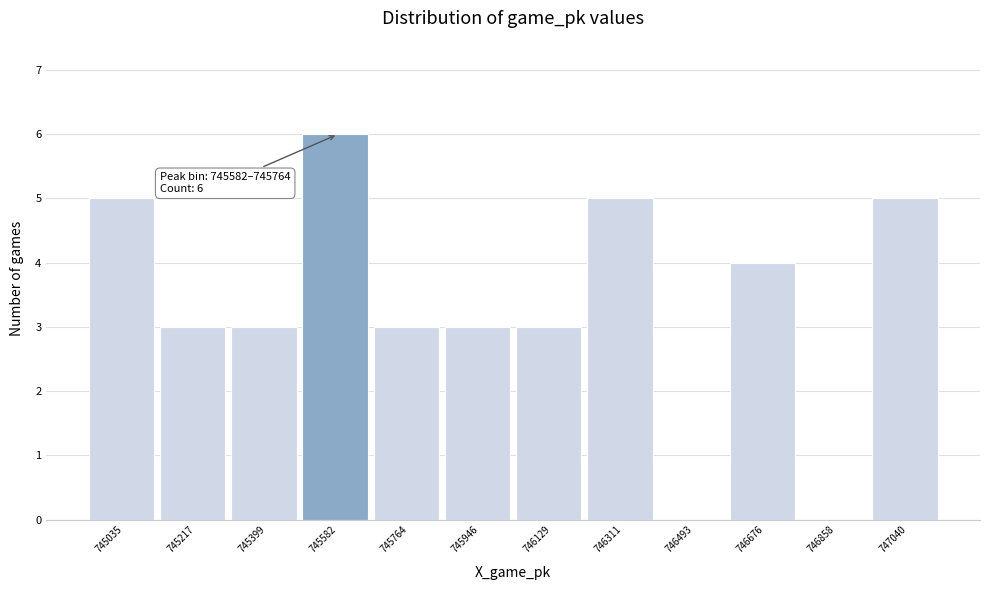

Reading left to right, what are all the values shown in this chart?

745035=5	745217=3	745399=3	745582=6	745764=3	745946=3	746129=3	746311=5	746493=0	746676=4	746858=0	747040=5